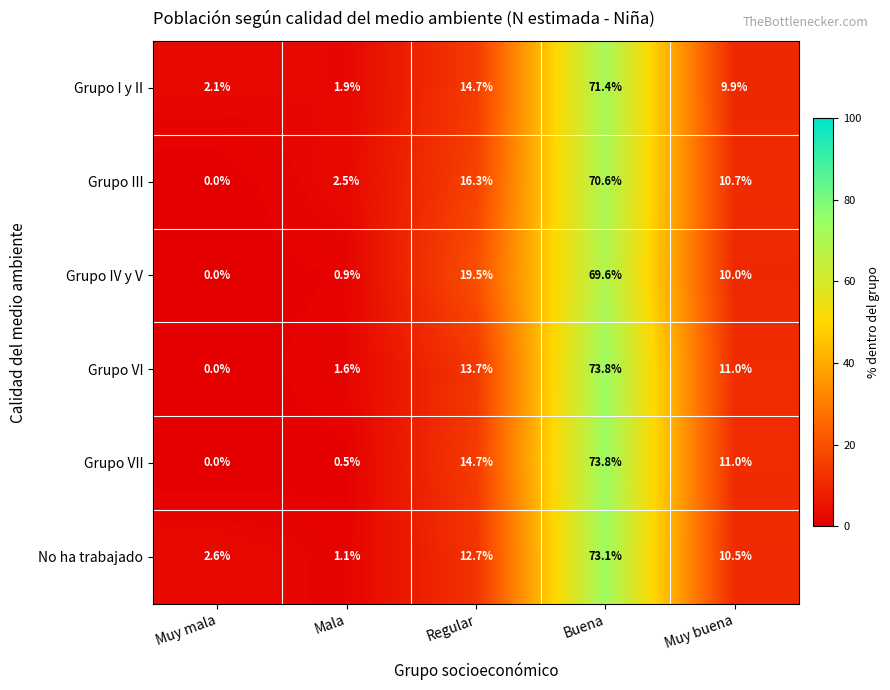

What is the sum of all Grupo III values?

100.1